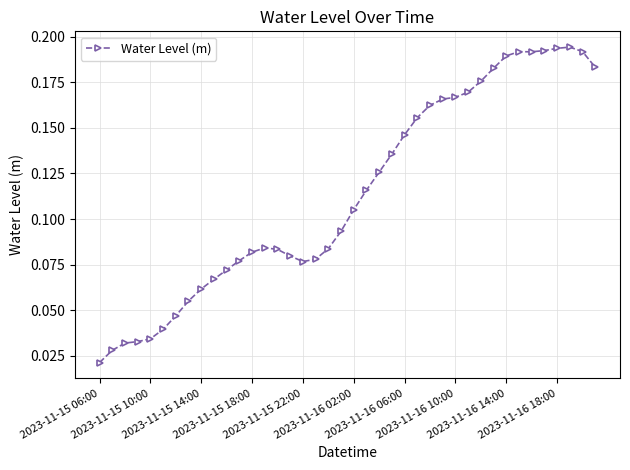

How many lines are shown in the chart?

1